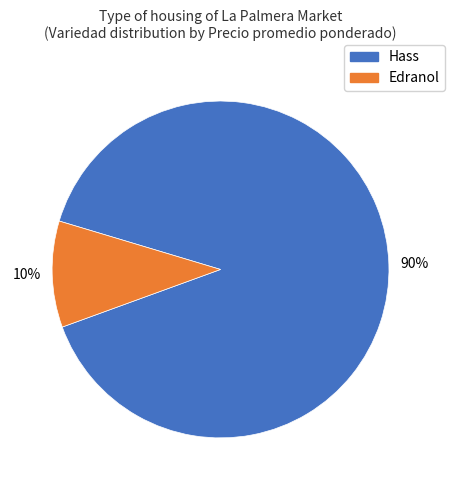

Between Edranol and Hass, which is larger?

Hass